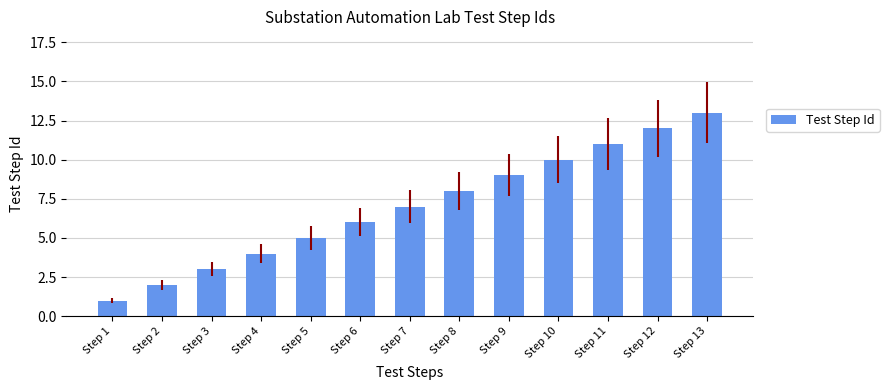

How many values are below 7?

6